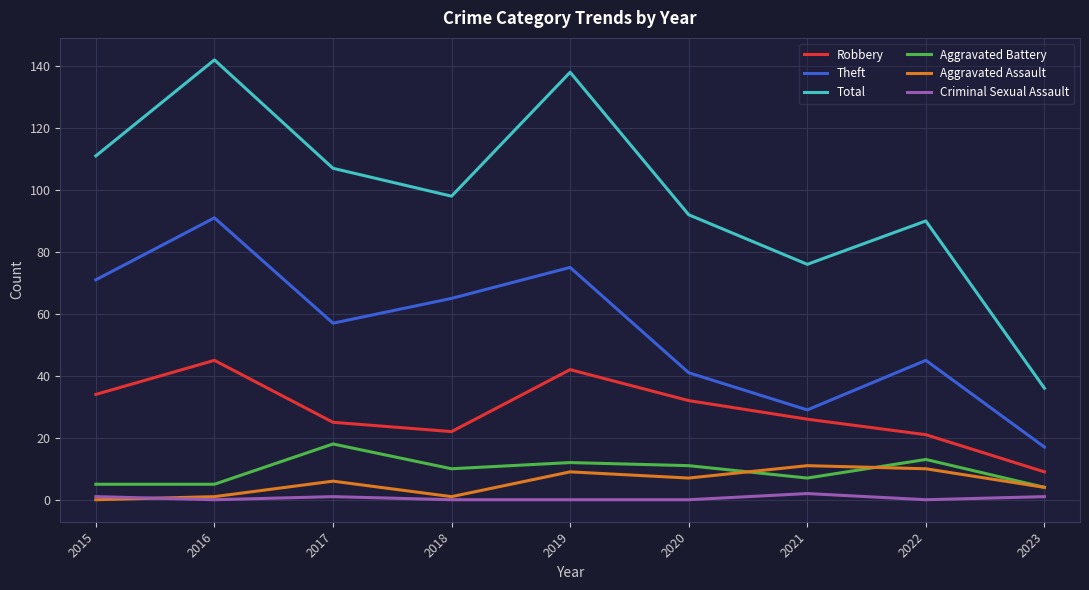

True or false: Robbery and Total intersect in this chart.

False